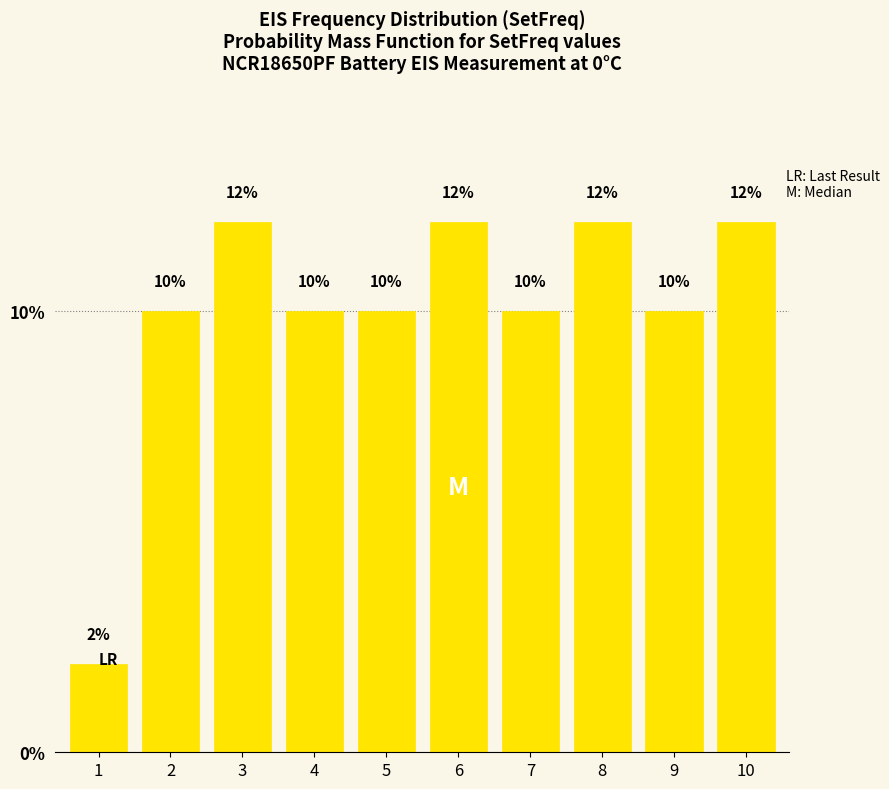

Reading left to right, extract all data points from this chart.

1=2	2=10	3=12	4=10	5=10	6=12	7=10	8=12	9=10	10=12